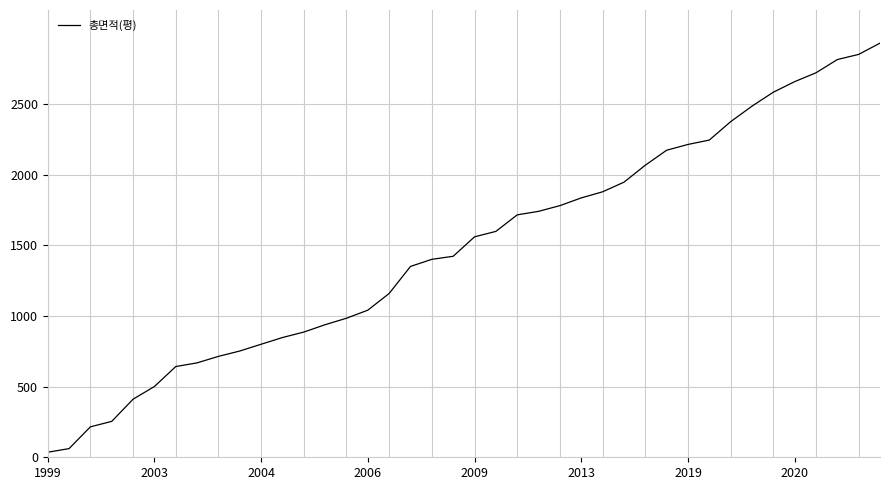

Does the chart display data point markers on the line(s)?

No